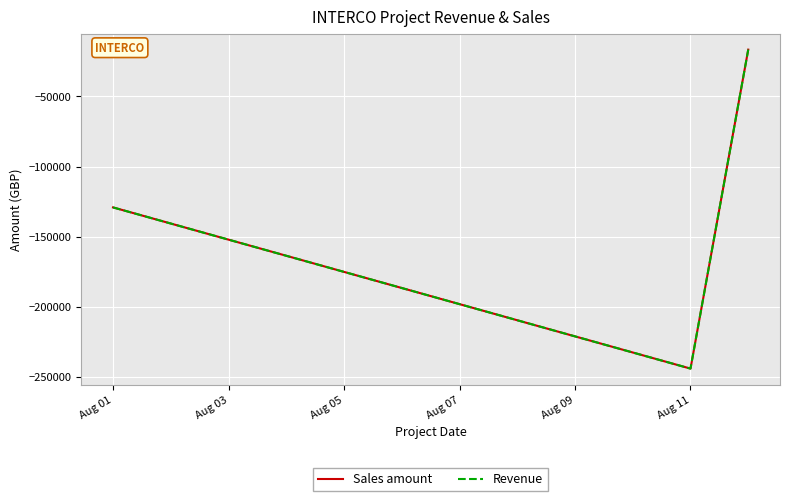

Does the chart have visible grid lines?

Yes